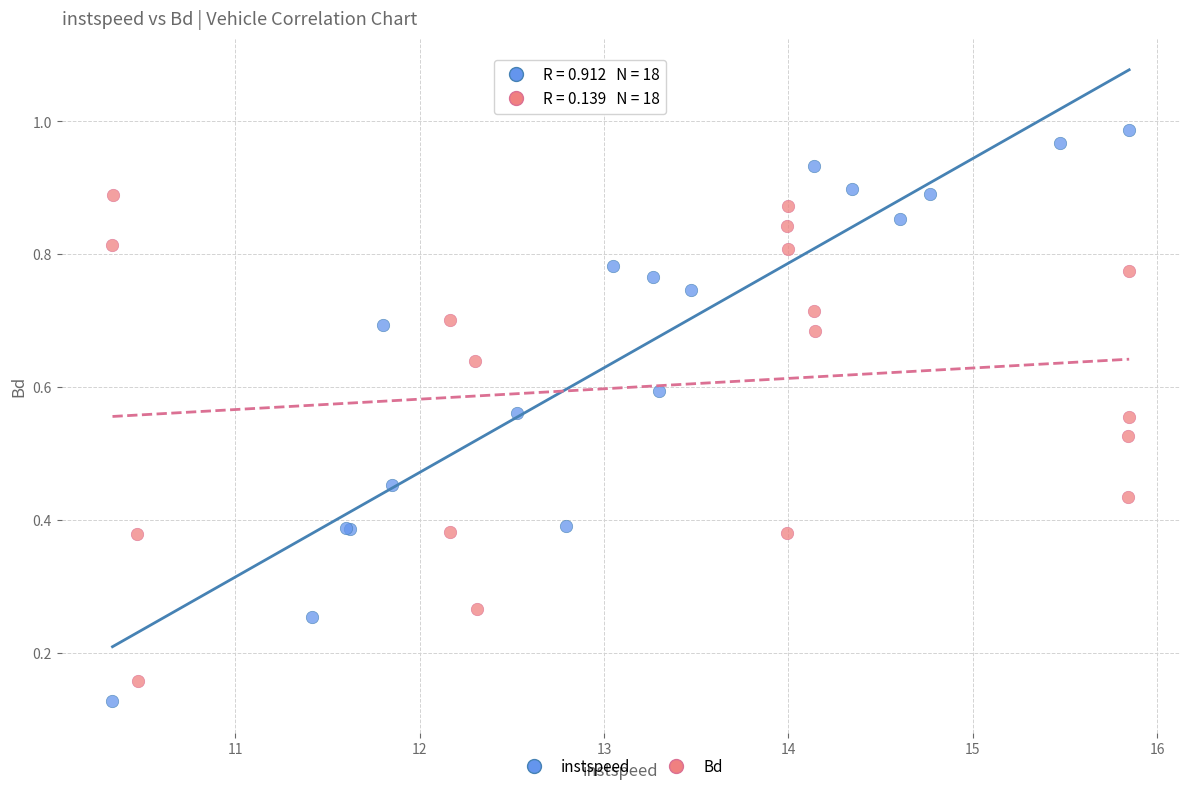

Which series has the largest Y range (max minus min)?

instspeed